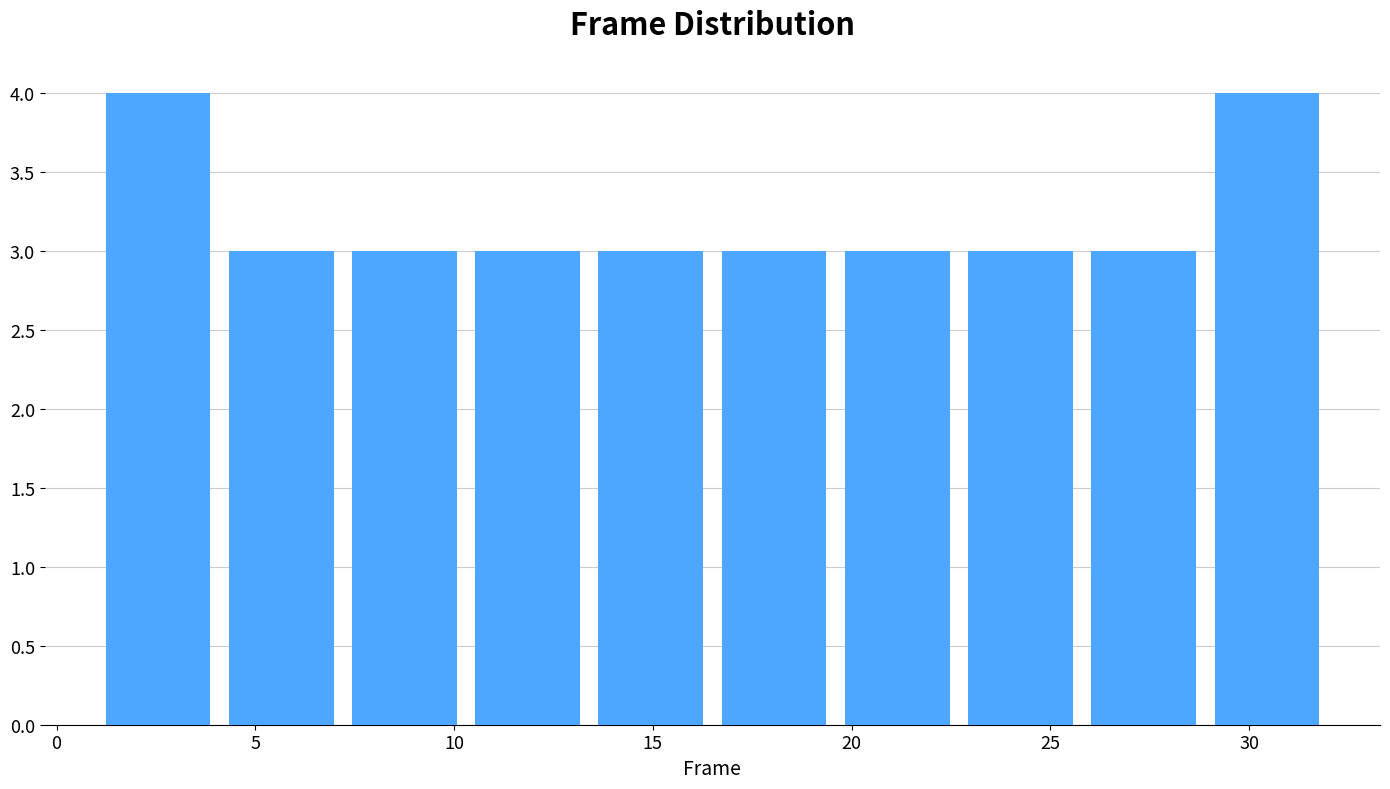

Reading left to right, list every bar in this chart as the range it spans on the x-axis followed by its height. Neither the bar edges nor the heights are printed on the chart, so give them approximately, as read against the axes.

1.0 to 4.1: 4
4.1 to 7.2: 3
7.2 to 10.3: 3
10.3 to 13.4: 3
13.4 to 16.5: 3
16.5 to 19.6: 3
19.6 to 22.7: 3
22.7 to 25.8: 3
25.8 to 28.9: 3
28.9 to 32.0: 4